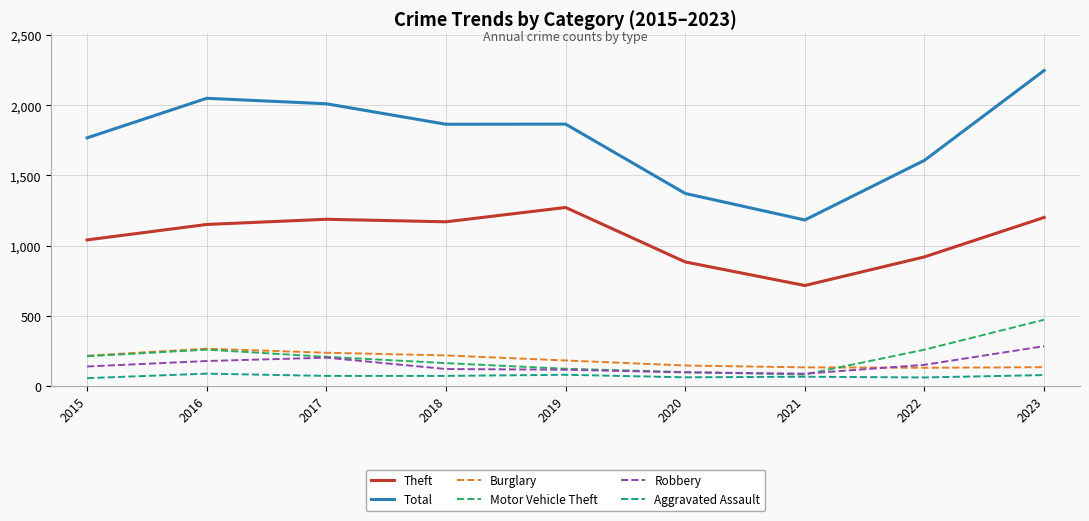

What is the sum of the Theft values at 2021 and 2023?

1917